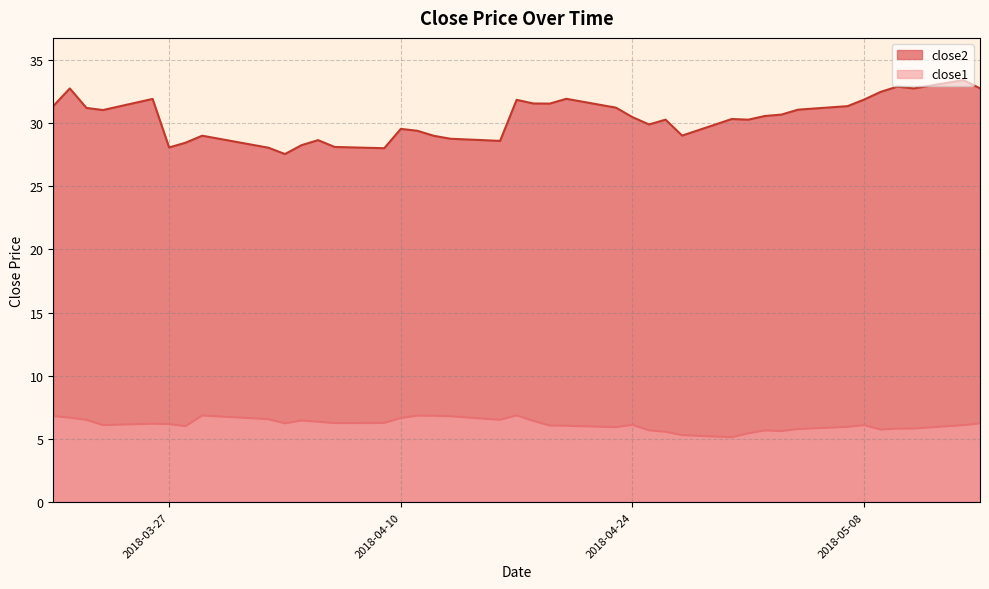

What is the label of the 7th point from the right?

2018-05-07